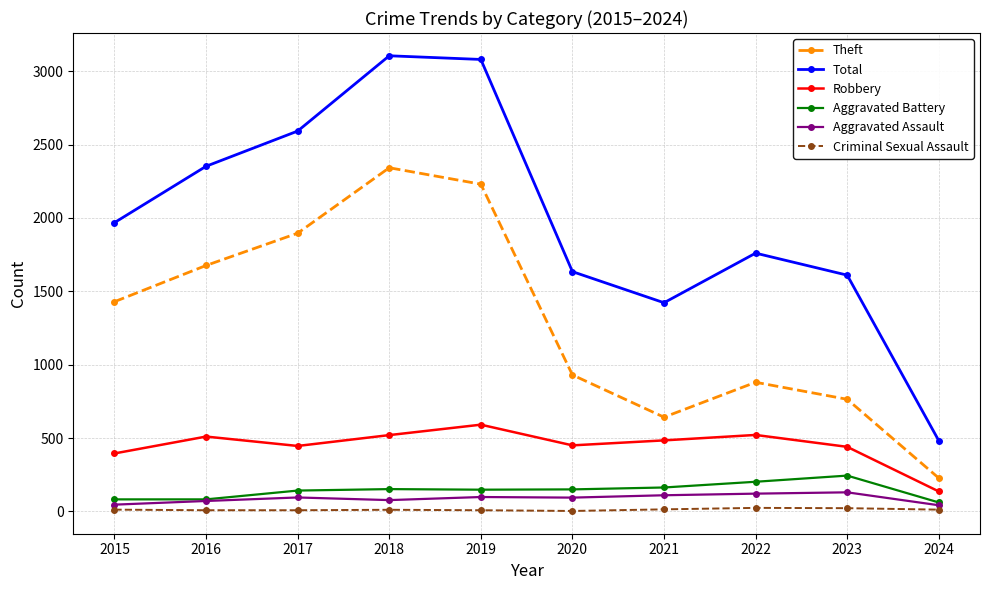

Between 2015 and 2023, which series saw the biggest shift?

Theft